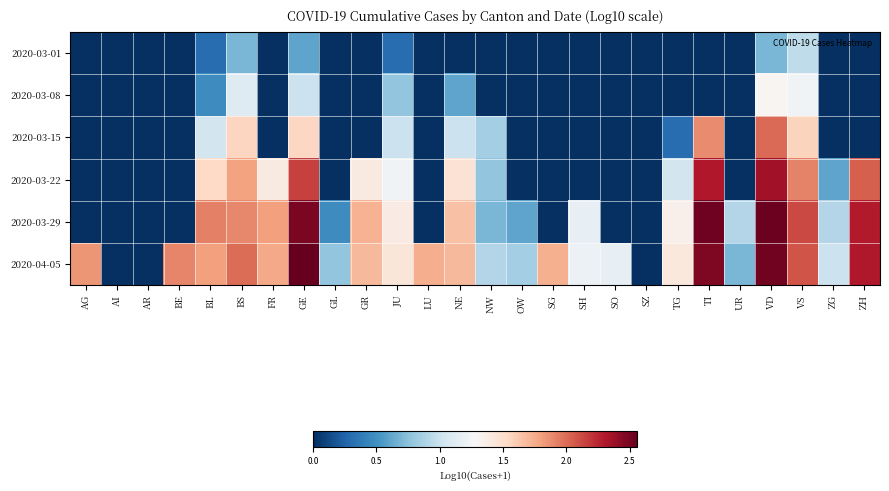

Reading left to right, list all the values displayed in this chart.

2020-03-01: AG=0.0	AI=0.0	AR=0.0	BE=0.0	BL=0.3	BS=0.7	FR=0.0	GE=0.6	GL=0.0	GR=0.0	JU=0.3	LU=0.0	NE=0.0	NW=0.0	OW=0.0	SG=0.0	SH=0.0	SO=0.0	SZ=0.0	TG=0.0	TI=0.0	UR=0.0	VD=0.7	VS=1.0	ZG=0.0	ZH=0.0
2020-03-08: AG=0.0	AI=0.0	AR=0.0	BE=0.0	BL=0.5	BS=1.1	FR=0.0	GE=1.0	GL=0.0	GR=0.0	JU=0.8	LU=0.0	NE=0.6	NW=0.0	OW=0.0	SG=0.0	SH=0.0	SO=0.0	SZ=0.0	TG=0.0	TI=0.0	UR=0.0	VD=1.3	VS=1.2	ZG=0.0	ZH=0.0
2020-03-15: AG=0.0	AI=0.0	AR=0.0	BE=0.0	BL=1.0	BS=1.6	FR=0.0	GE=1.5	GL=0.0	GR=0.0	JU=1.0	LU=0.0	NE=1.0	NW=0.8	OW=0.0	SG=0.0	SH=0.0	SO=0.0	SZ=0.0	TG=0.3	TI=1.9	UR=0.0	VD=2.0	VS=1.6	ZG=0.0	ZH=0.0
2020-03-22: AG=0.0	AI=0.0	AR=0.0	BE=0.0	BL=1.5	BS=1.8	FR=1.4	GE=2.2	GL=0.0	GR=1.4	JU=1.2	LU=0.0	NE=1.5	NW=0.8	OW=0.0	SG=0.0	SH=0.0	SO=0.0	SZ=0.0	TG=1.0	TI=2.3	UR=0.0	VD=2.4	VS=1.9	ZG=0.6	ZH=2.0
2020-03-29: AG=0.0	AI=0.0	AR=0.0	BE=0.0	BL=1.9	BS=1.9	FR=1.8	GE=2.5	GL=0.5	GR=1.7	JU=1.4	LU=0.0	NE=1.7	NW=0.7	OW=0.6	SG=0.0	SH=1.2	SO=0.0	SZ=0.0	TG=1.3	TI=2.5	UR=0.9	VD=2.5	VS=2.1	ZG=0.9	ZH=2.3
2020-04-05: AG=1.8	AI=0.0	AR=0.0	BE=1.9	BL=1.8	BS=2.0	FR=1.8	GE=2.6	GL=0.8	GR=1.7	JU=1.4	LU=1.7	NE=1.7	NW=0.9	OW=0.8	SG=1.7	SH=1.2	SO=1.2	SZ=0.0	TG=1.4	TI=2.5	UR=0.7	VD=2.5	VS=2.1	ZG=1.0	ZH=2.3